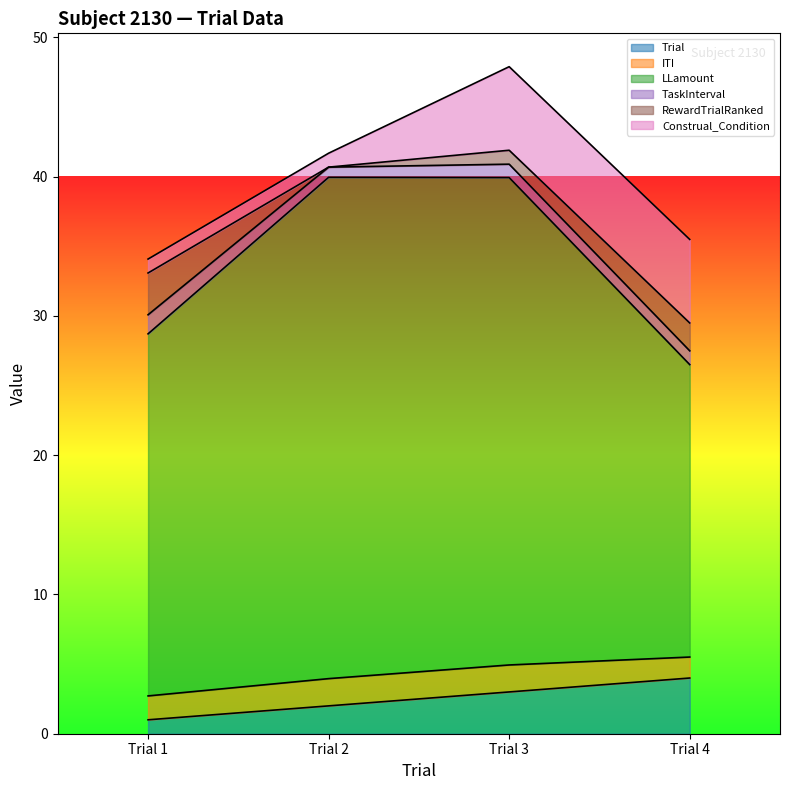

Is the value of Construal_Condition at Trial 4 greater than the value of RewardTrialRanked at Trial 2?

Yes